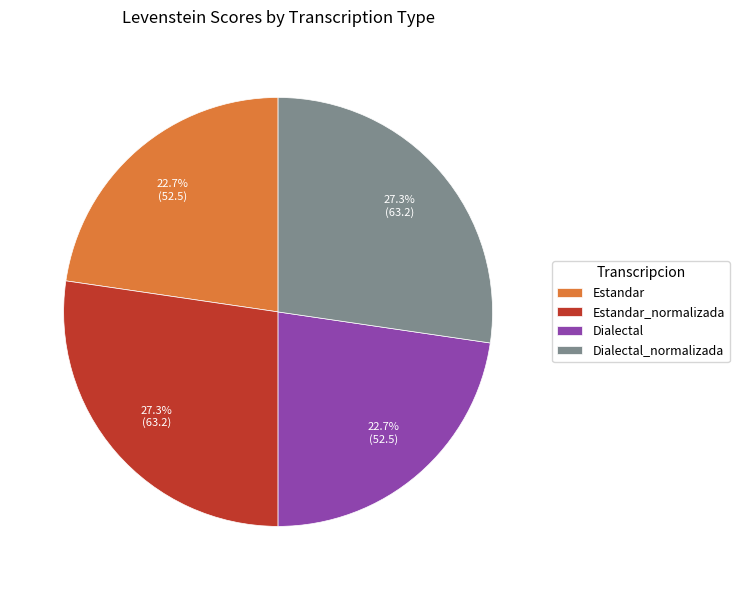

How many slices are in this pie chart?

4